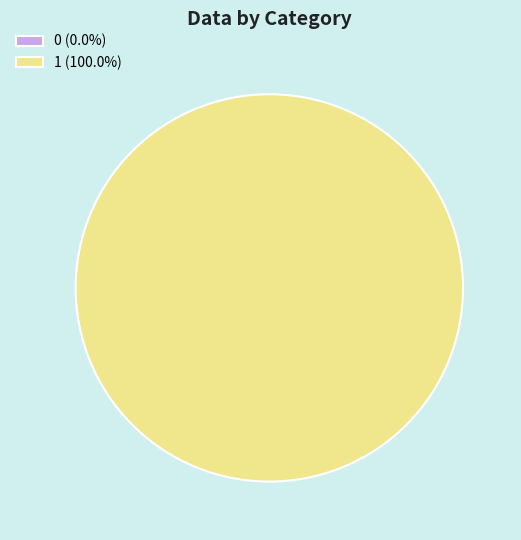

The 0 slice represents 0% of the pie. True or false?

True